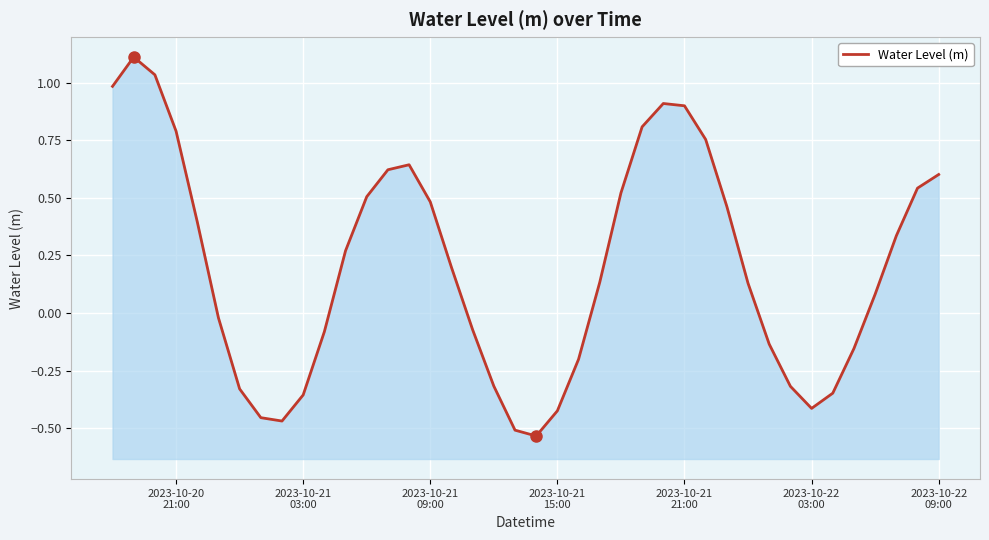

Reading right to left, what are all the values shown in this chart?

0.6	0.5	0.3	0.1	-0.2	-0.3	-0.4	-0.3	-0.1	0.1	0.5	0.8	0.9	0.9	0.8	0.5	0.1	-0.2	-0.4	-0.5	-0.5	-0.3	-0.1	0.2	0.5	0.6	0.6	0.5	0.3	-0.1	-0.4	-0.5	-0.5	-0.3	-0.0	0.4	0.8	1.0	1.1	1.0